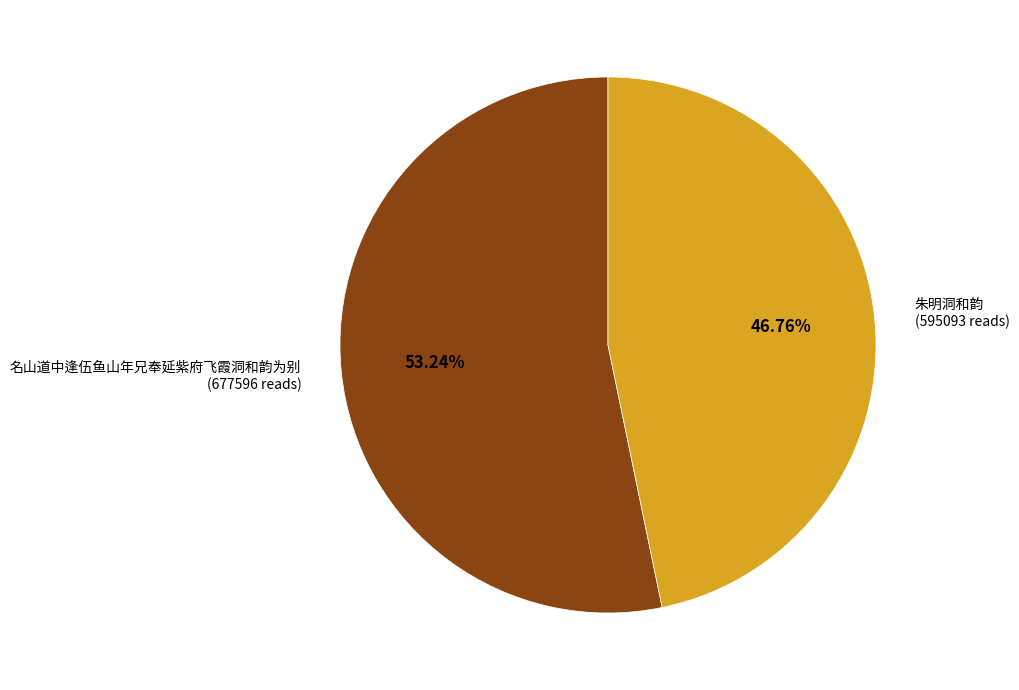

Count the number of slices in the pie.

2